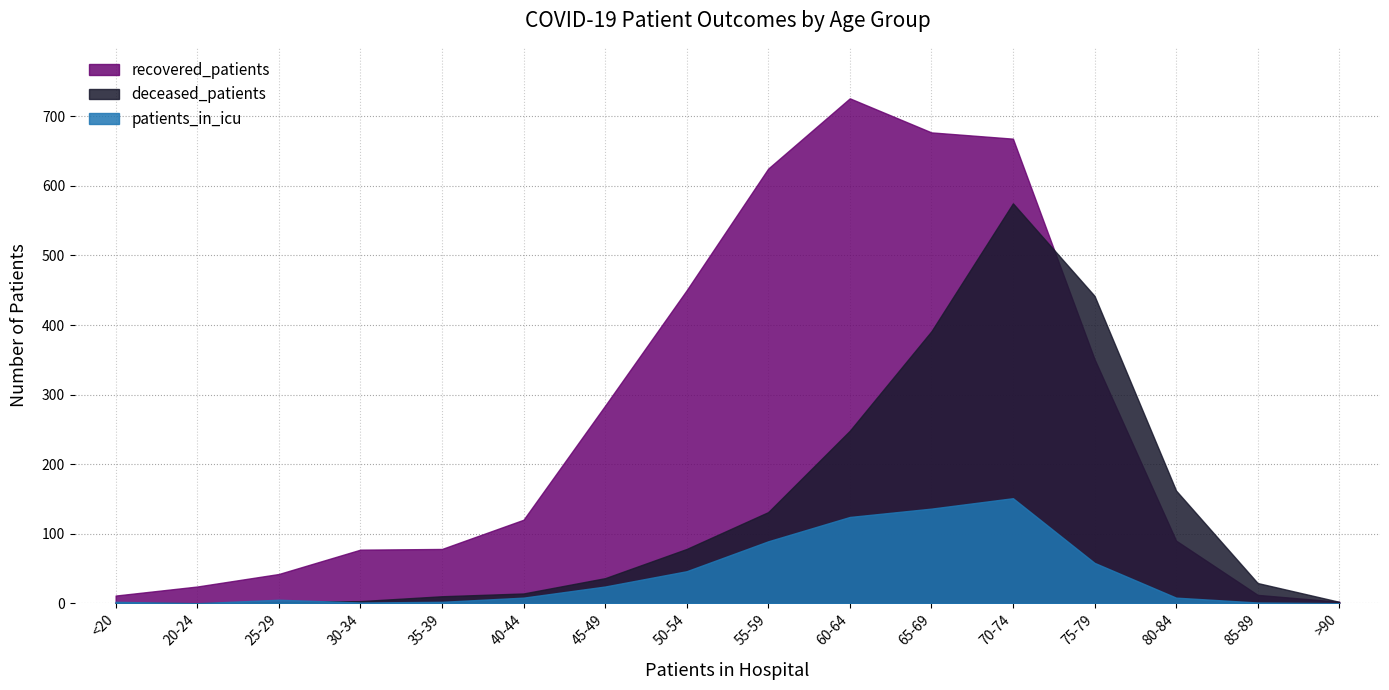

How many values in the patients_in_icu series exceed 8?

7